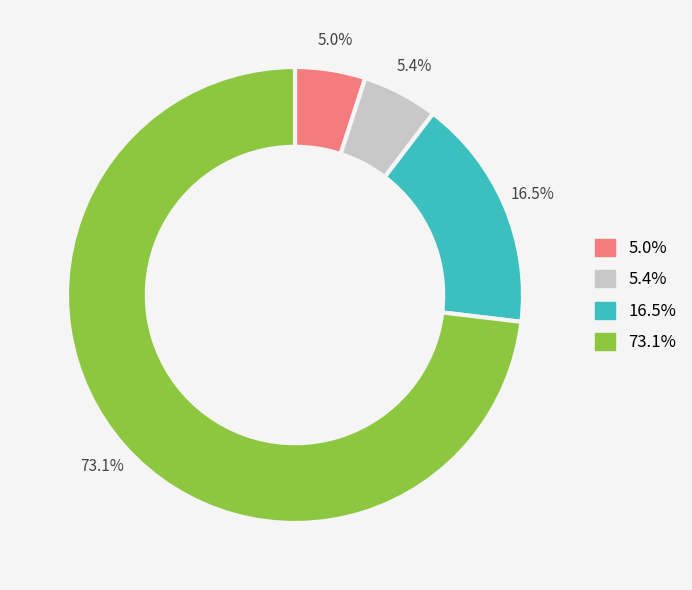

Does any single category account for the majority?

Yes